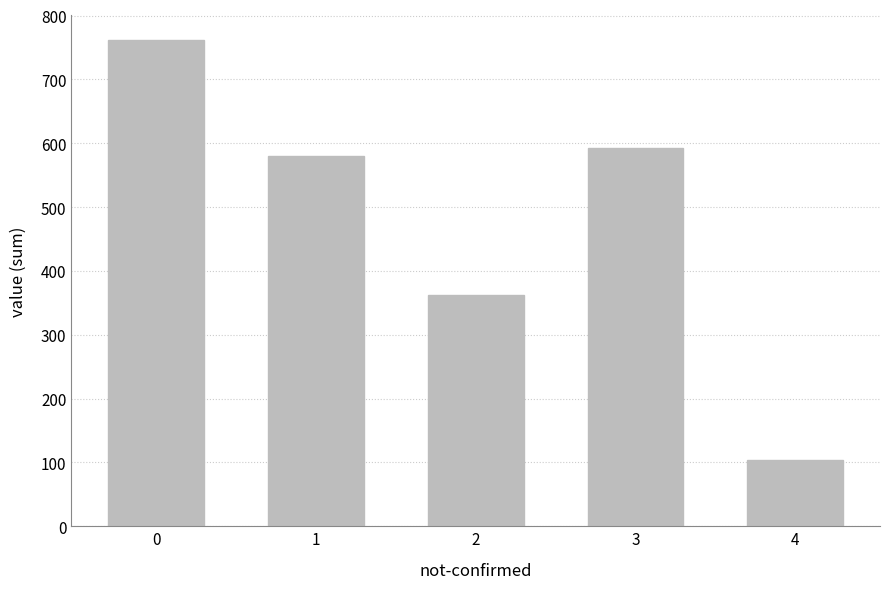

Reading left to right, extract all data points from this chart.

0=762	1=580	2=362	3=593	4=103